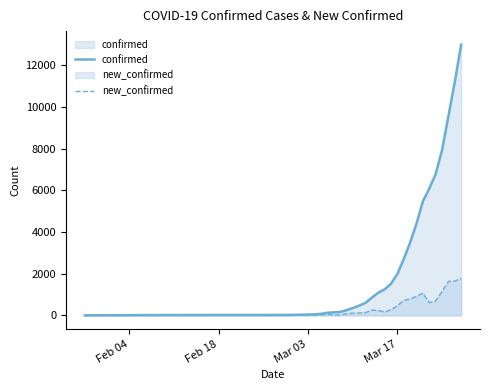

In new_confirmed, how many points are higher than both neighbors (excluding endpoints)?

7